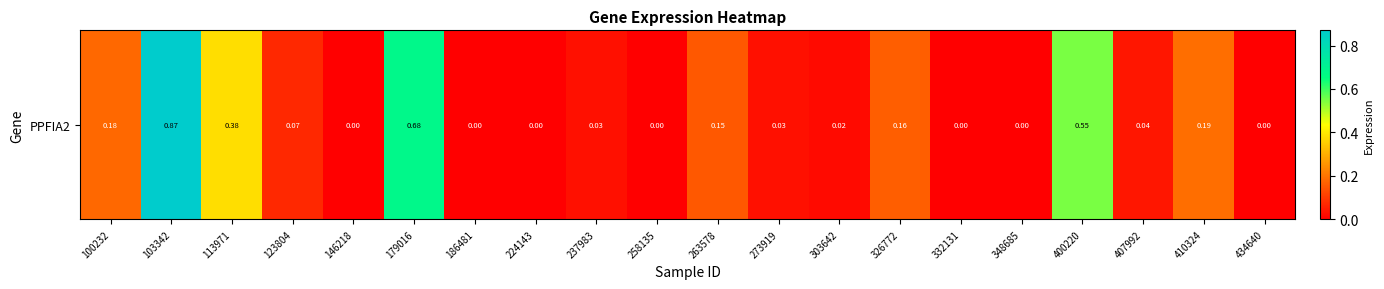

True or false: the data shows 0.0 at 332131.

True